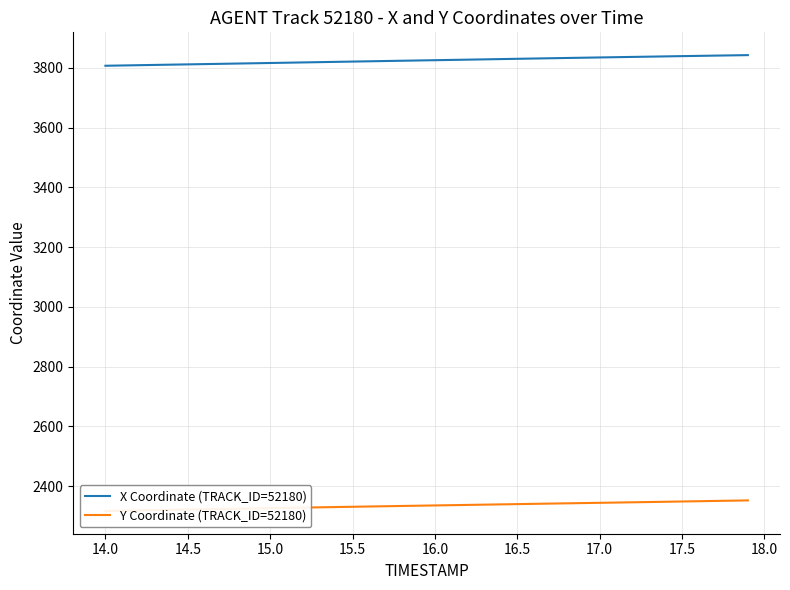

What is the lowest value of the X Coordinate (TRACK_ID=52180) series?

3806.7